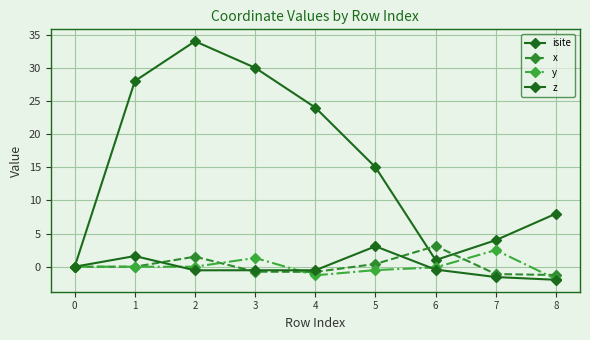

Does the chart have visible grid lines?

Yes